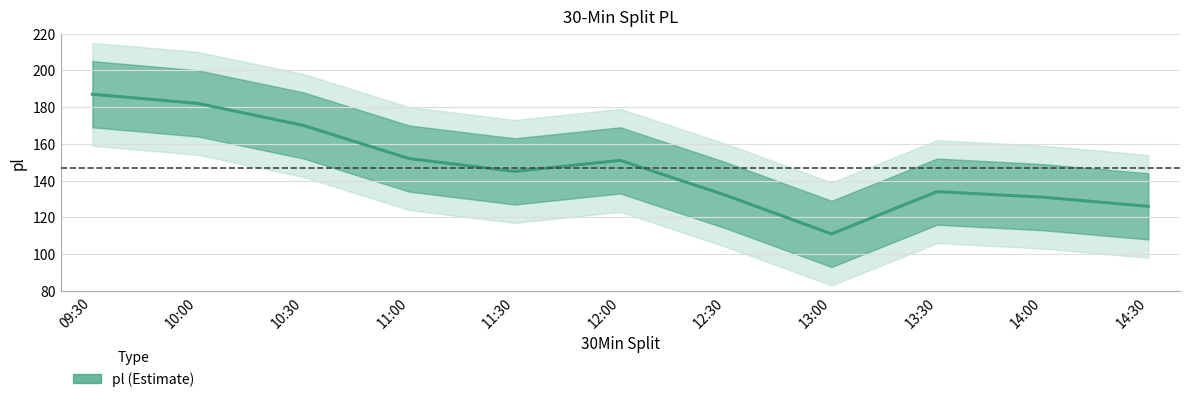

What is the difference between the maximum and minimum values?

76